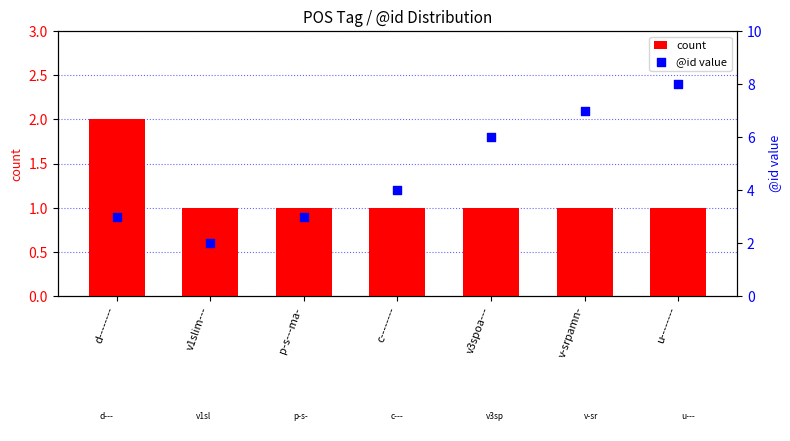

Which series reaches the minimum Y coordinate?

count